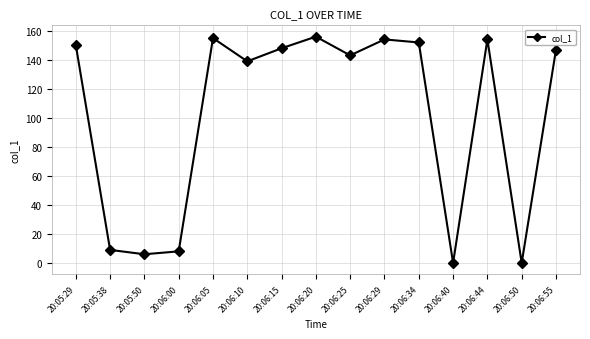

How many interior local valleys (lower than both neighbors) does the data have?

5